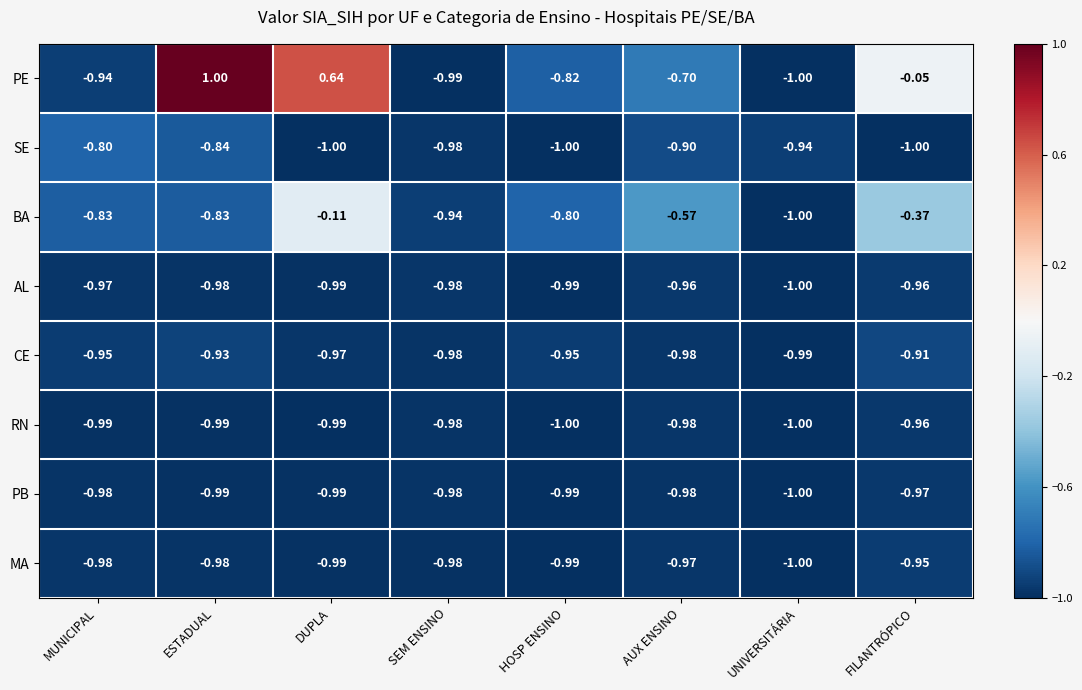

Which series changed the most between HOSP ENSINO and AUX ENSINO?

BA